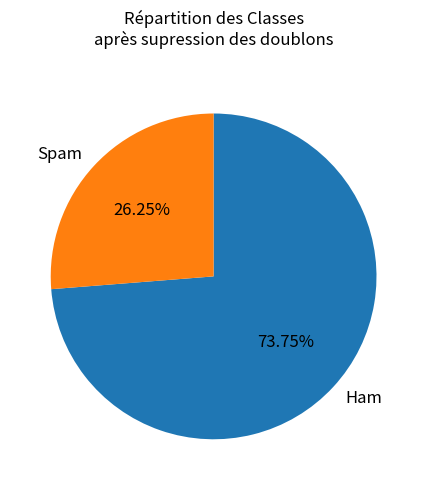

Approximately how many times larger is the value at Ham compared to Spam?

2.8